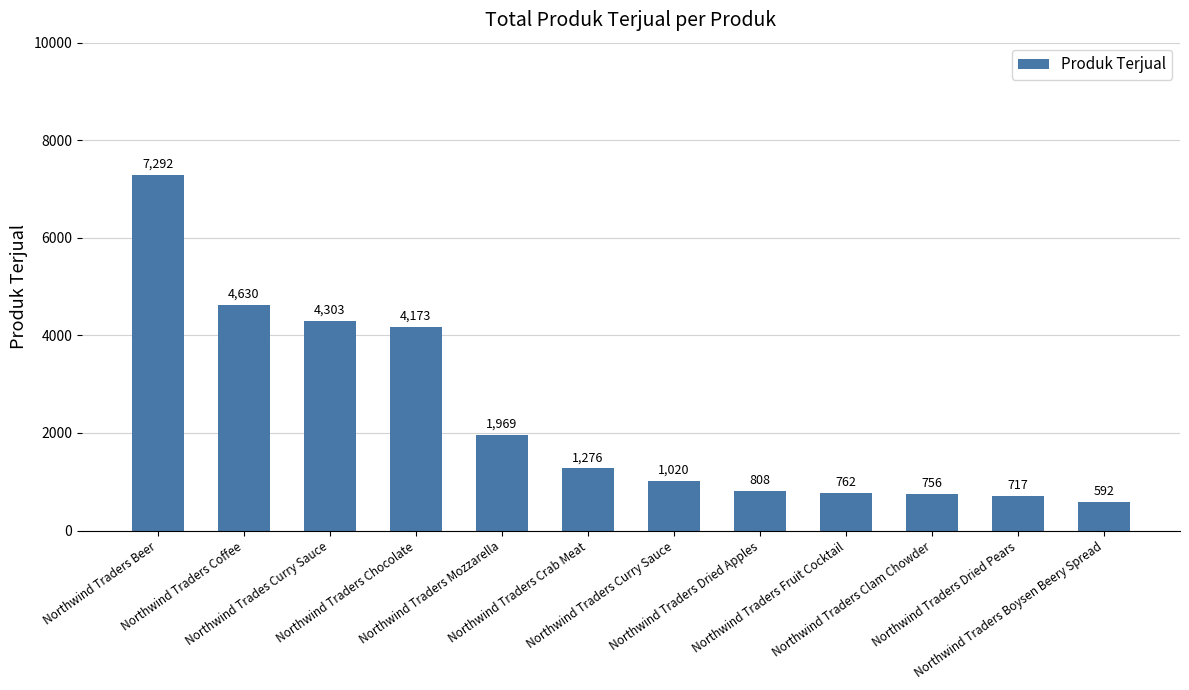

What is the change in value from Northwind Traders Curry Sauce to Northwind Traders Boysen Beery Spread?

-428